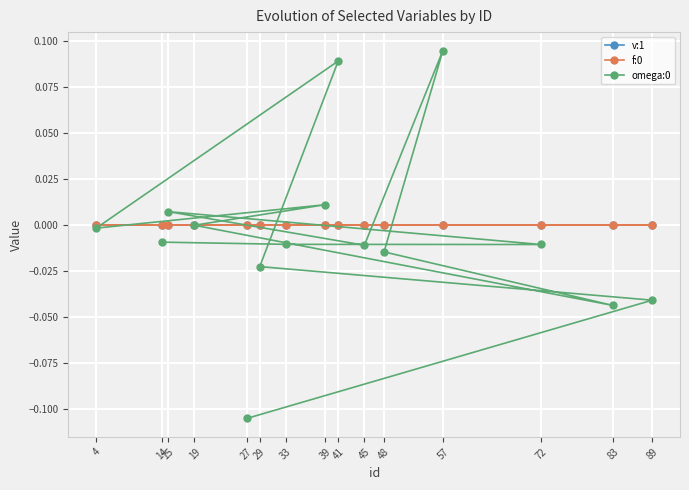

True or false: v:1 has a value of 0.0 at 57.

True